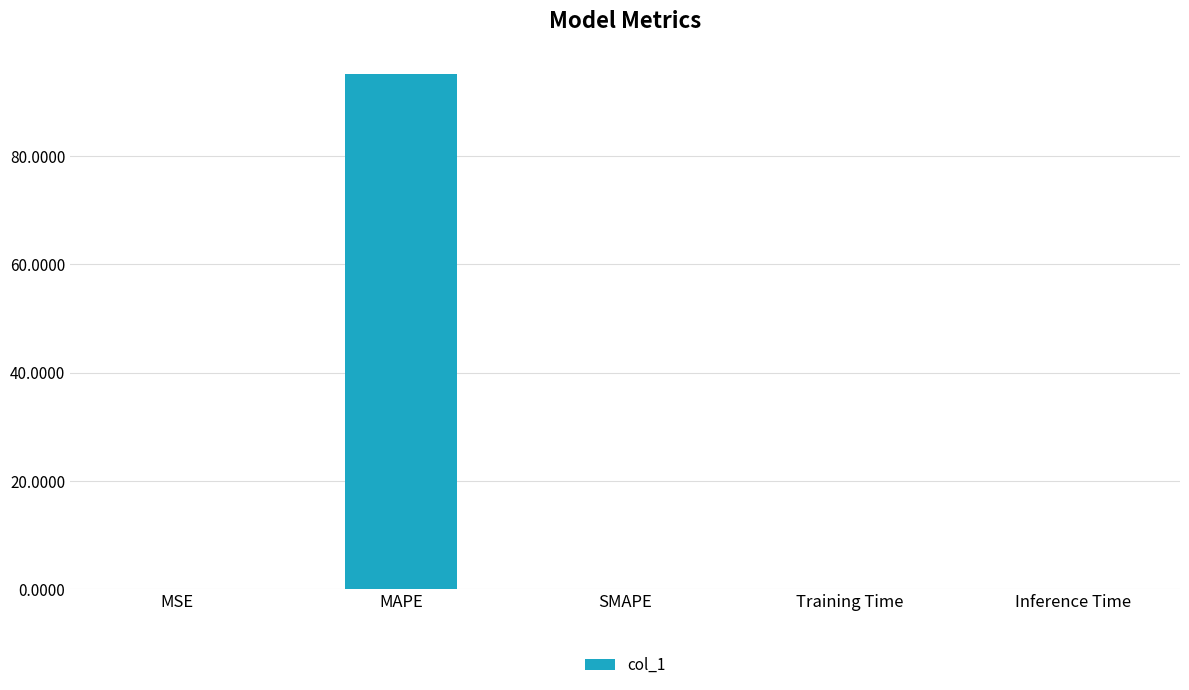

True or false: the data shows 95.1 at MAPE.

True